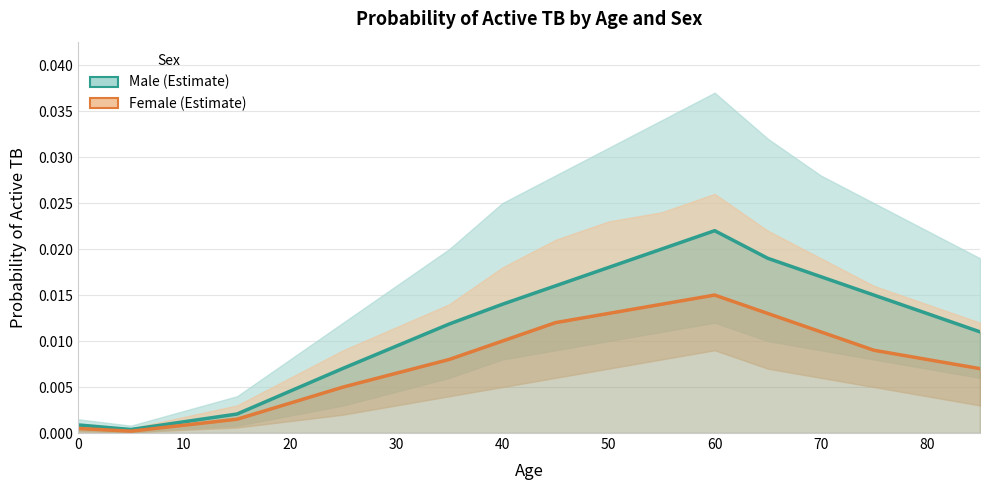

Is the value of Female at 11 greater than the value of Male at 10?

Yes